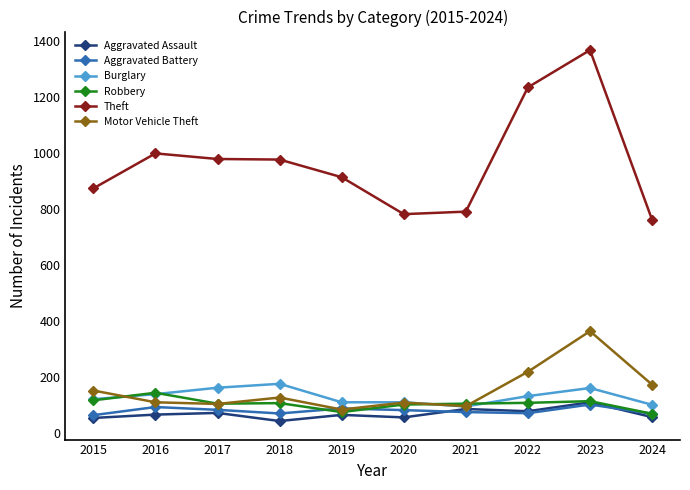

In Aggravated Battery, how many points are higher than both neighbors (excluding endpoints)?

3